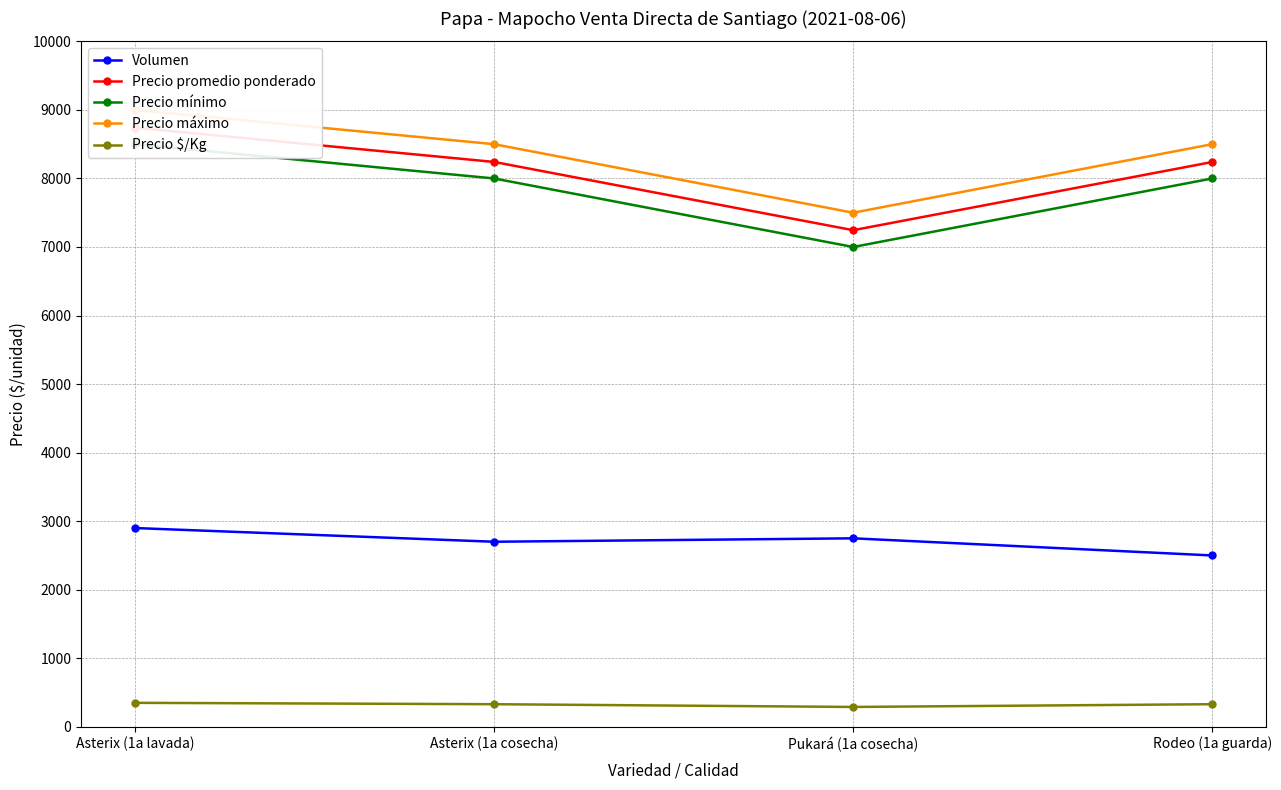

Is it true that Volumen equals 2700 at Asterix (1a cosecha)?

True